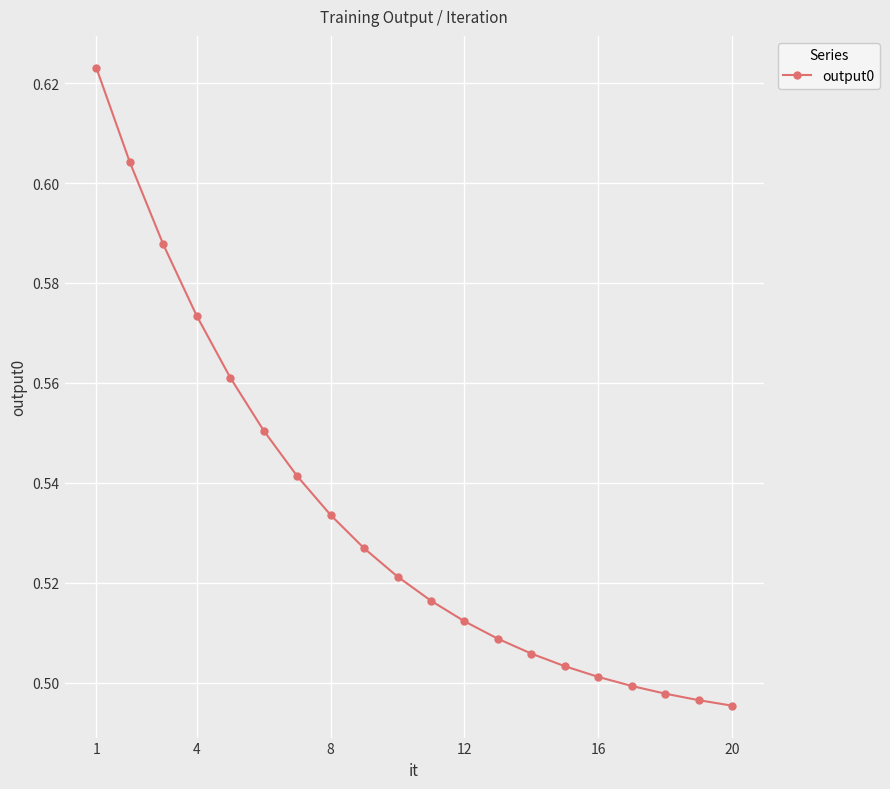

True or false: there are more than 2 points higher than both neighbors.

False